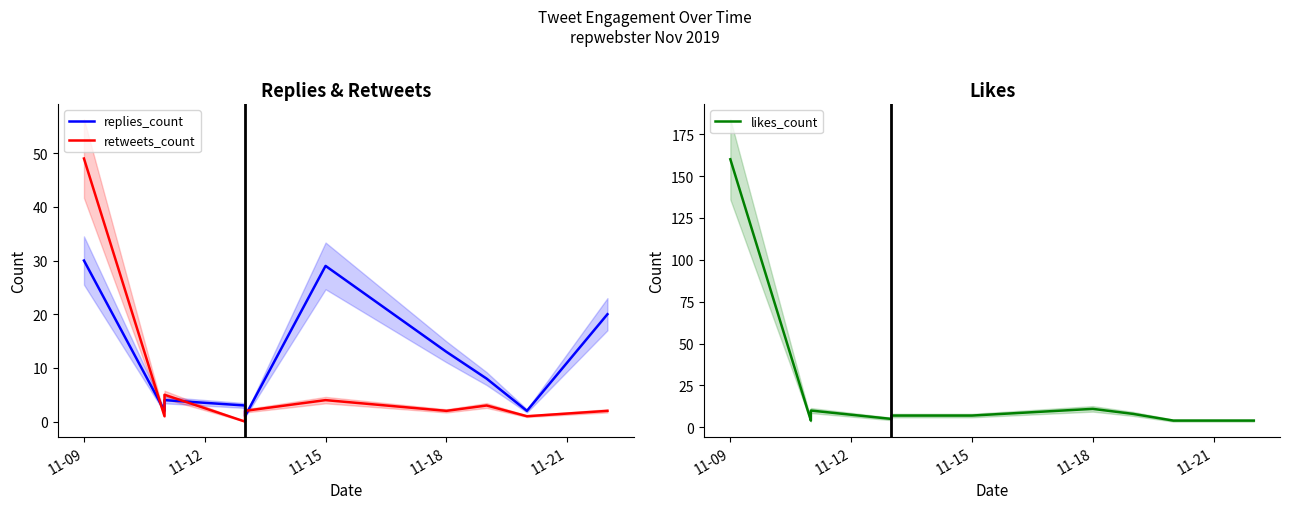

Which series has the largest range (max minus min)?

likes_count